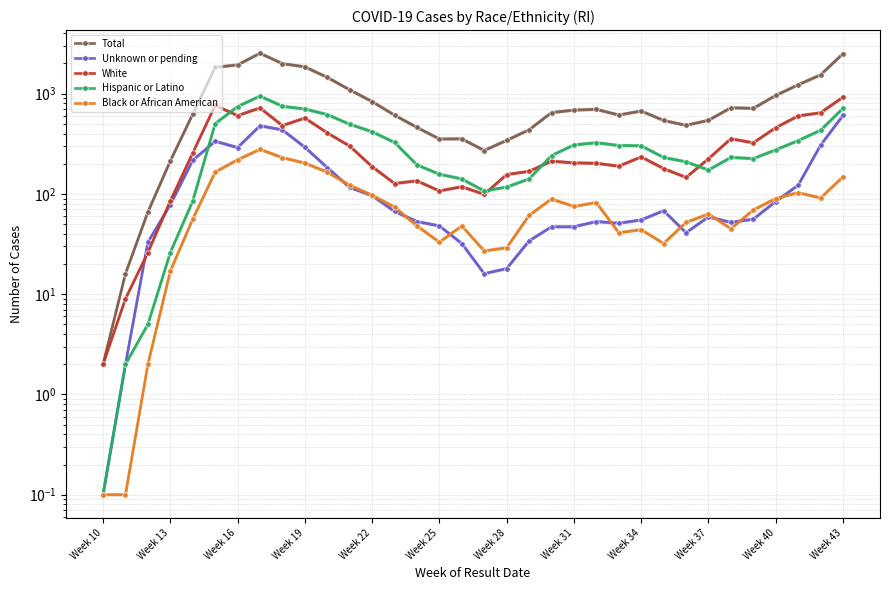

The Hispanic or Latino series shows 241.0 at 20. True or false?

True